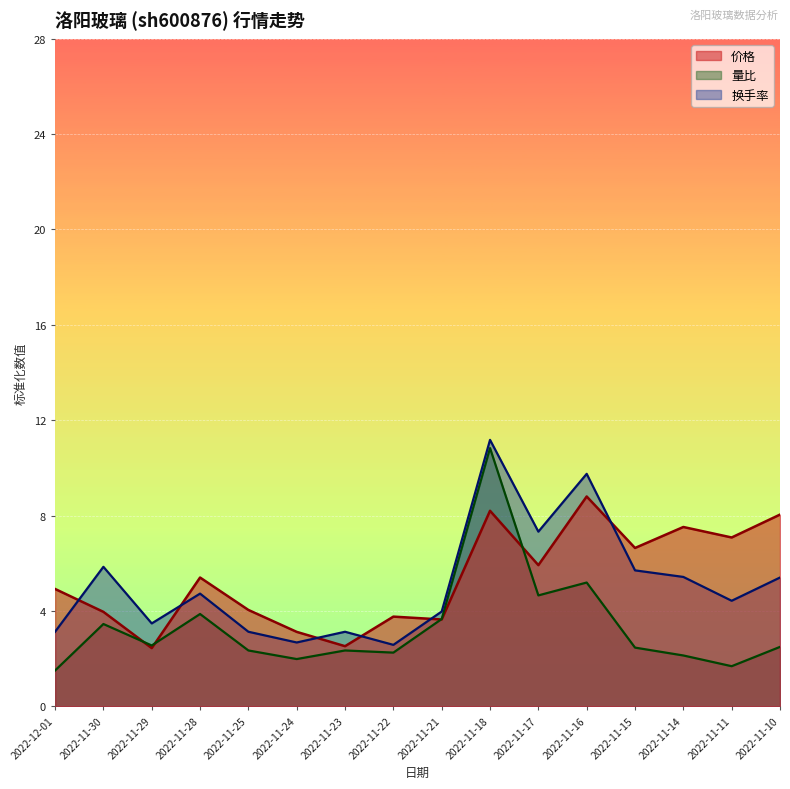

At which category does 换手率 reach its first local peak?

2022-11-30